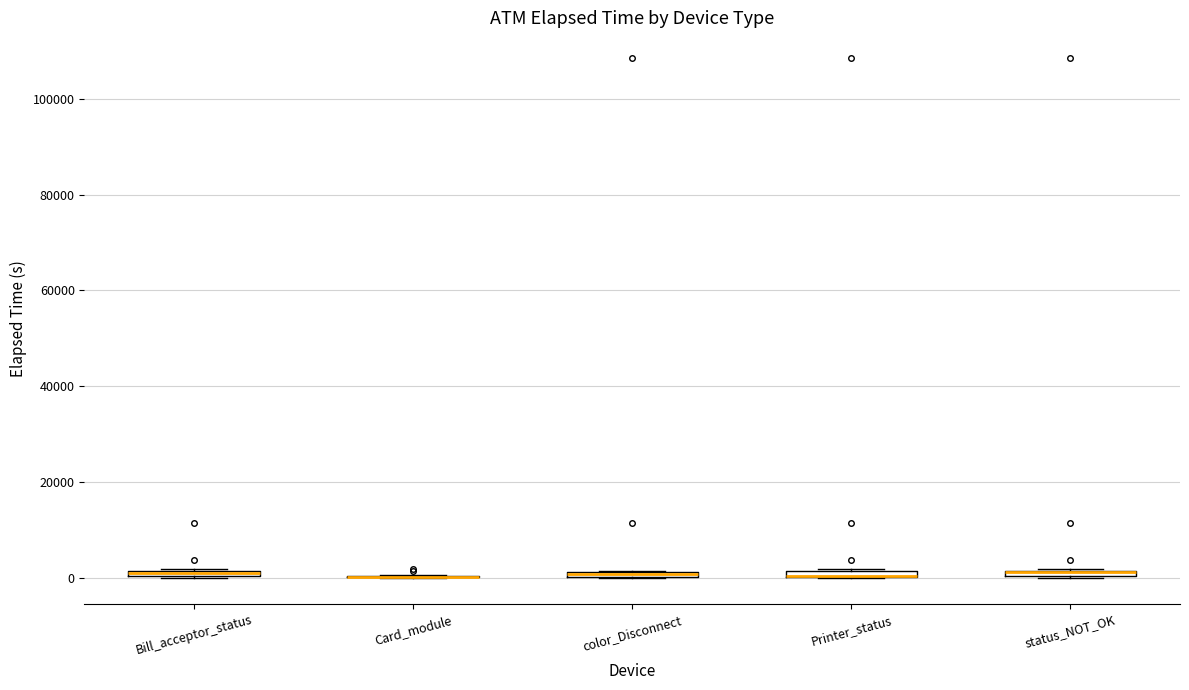

Where is the upper edge of the box for color_Disconnect on the y-axis? The values are not printed on the chart, so give them approximately, as read against the axis.

2000